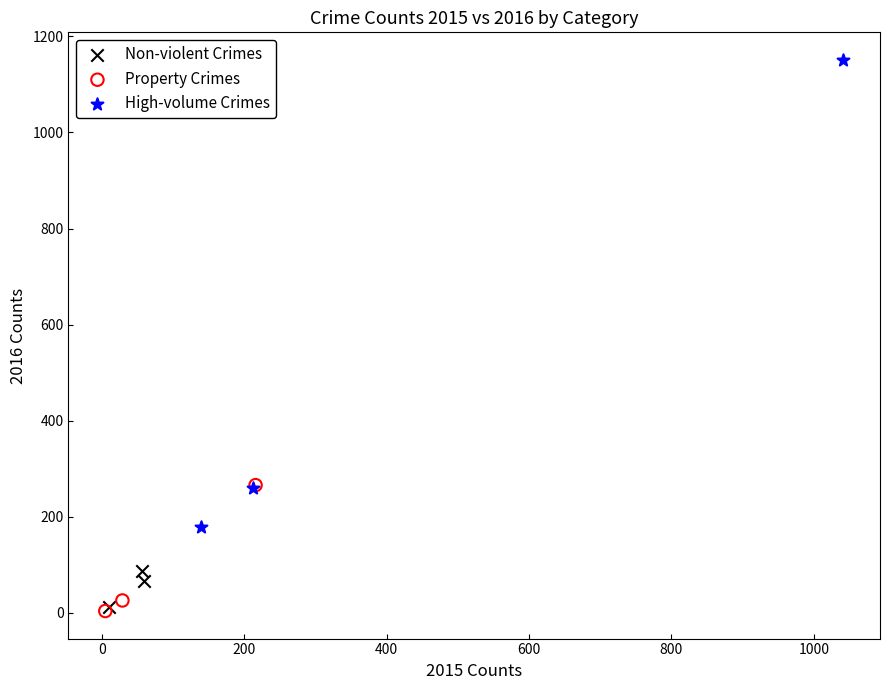

Which series has the widest spread of Y values?

High-volume Crimes